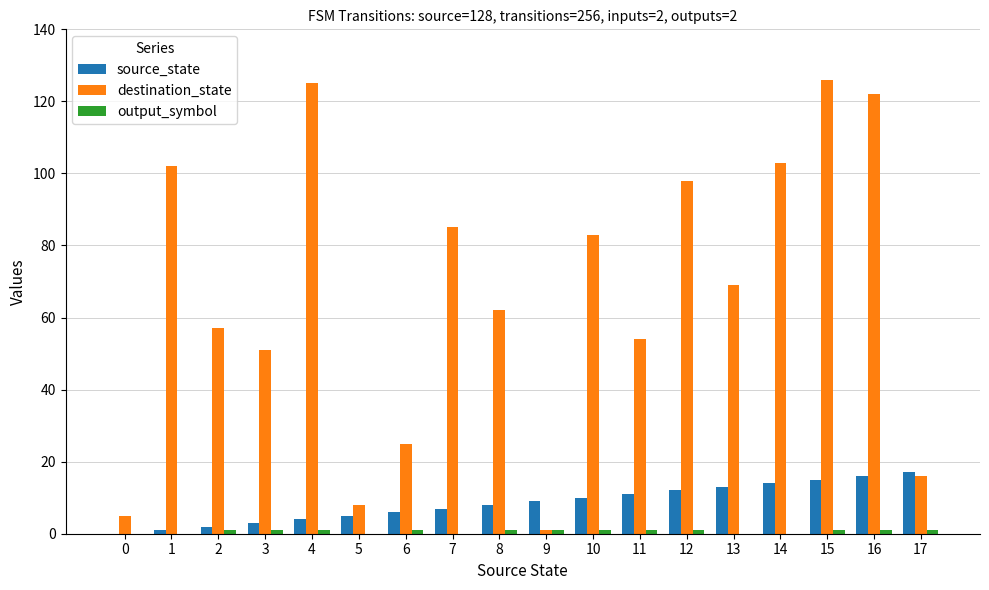

At which label does destination_state first exceed 69?

1